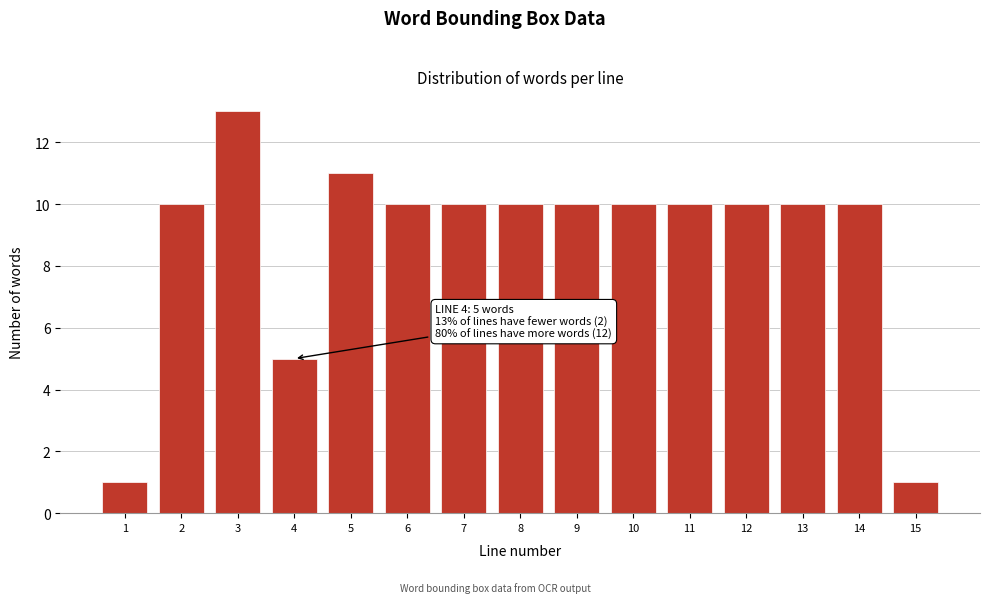

Reading left to right, list all the values displayed in this chart.

1	10	13	5	11	10	10	10	10	10	10	10	10	10	1